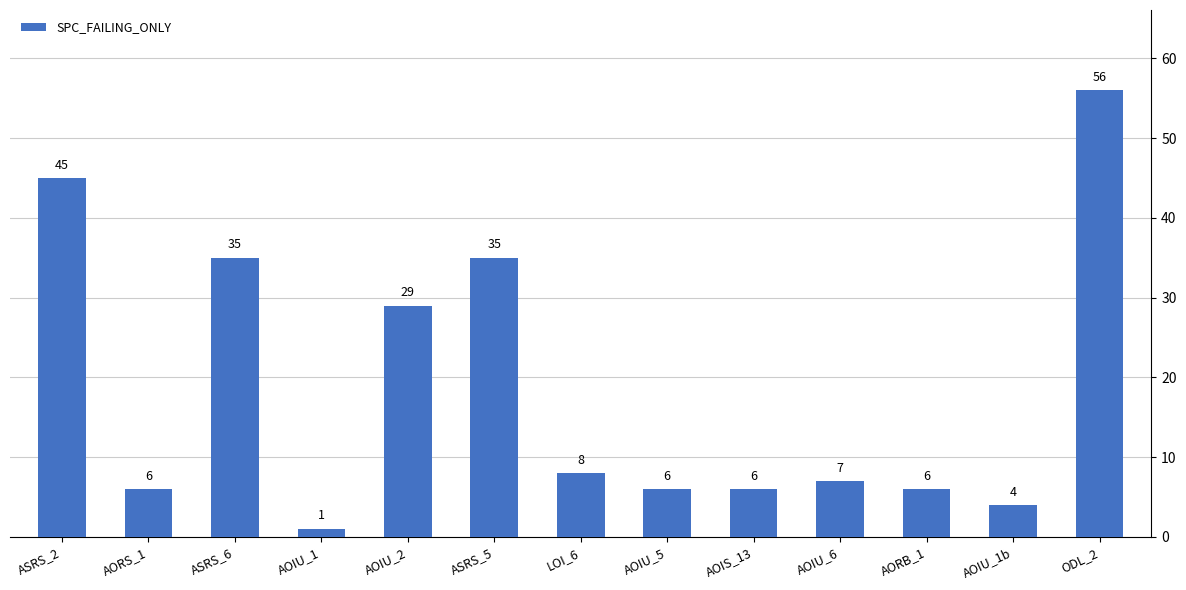

Which has a higher value, AOIU_1b or AORB_1?

AORB_1